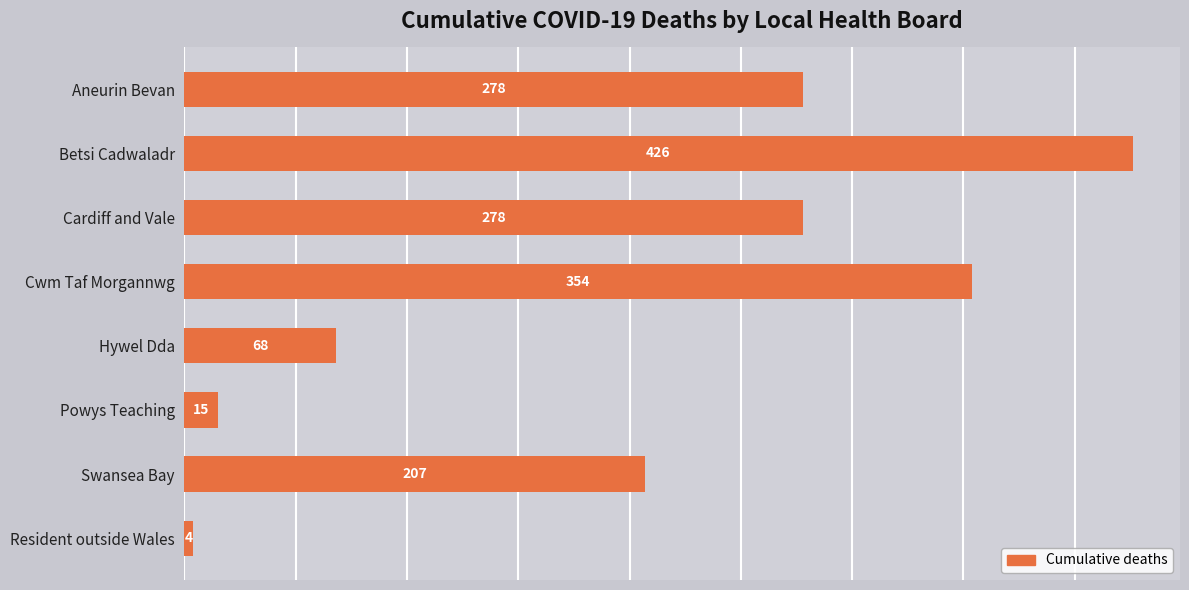

How many series are shown in this chart?

1